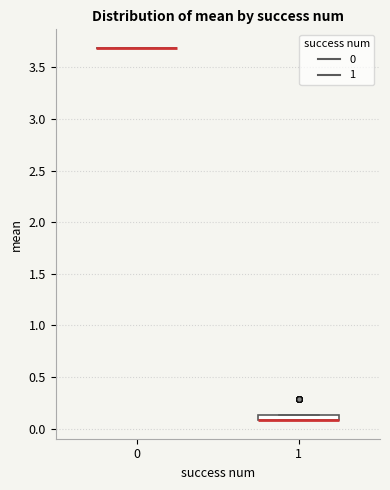

Where is the upper edge of the box at x = 1 on the y-axis? The values are not printed on the chart, so give them approximately, as read against the axis.

0.15